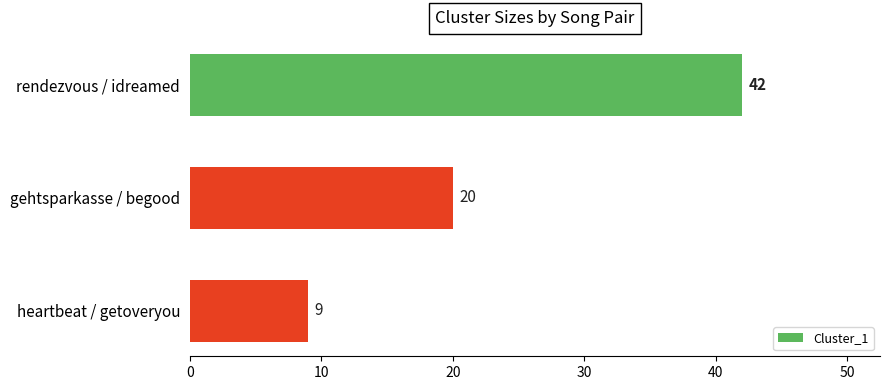

What position from the top is rendezvous / idreamed?

1